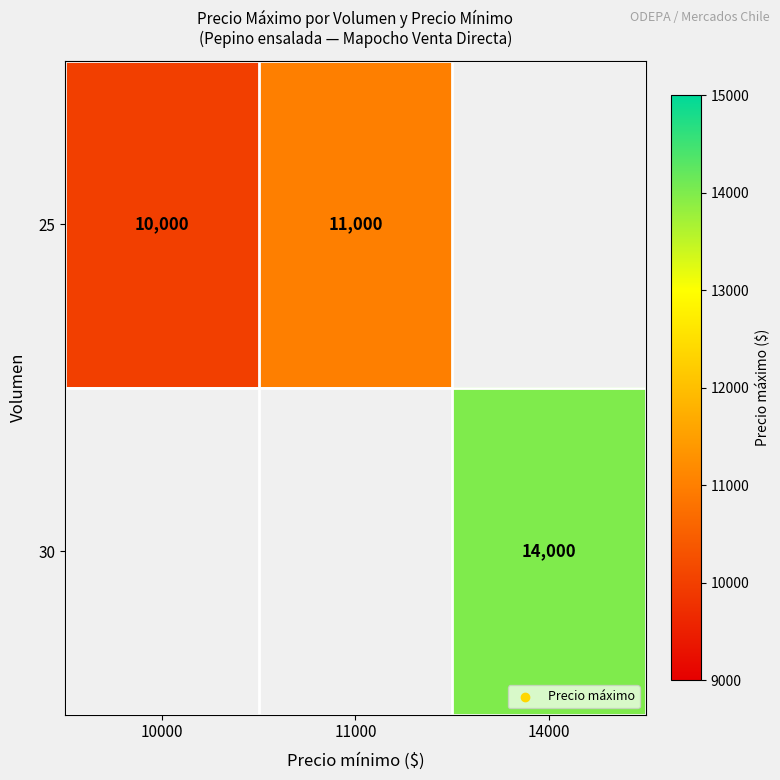

Is the value of 25 at 10000 greater than the value of 30 at 14000?

No